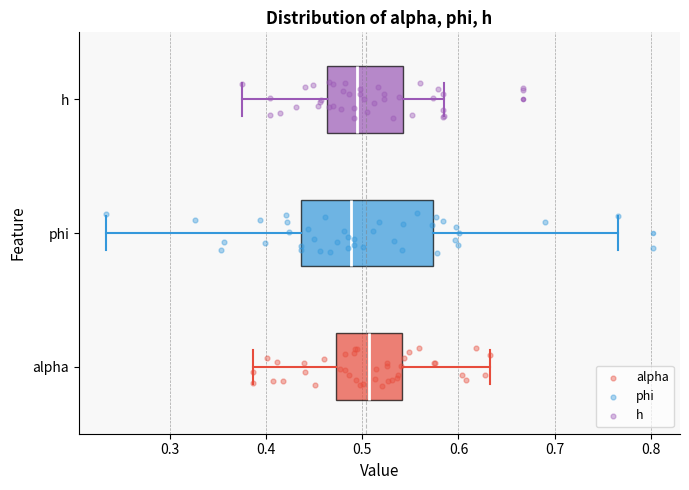

Reading bottom to top, read every box against the x-axis: the position of its median line, the range the box covers, and the ends of its whiskers. The values are not printed on the chart, so give them approximately, as read against the axis.

alpha: median 0.51, box 0.47 to 0.54, whiskers 0.39 to 0.63
phi: median 0.49, box 0.44 to 0.57, whiskers 0.23 to 0.77
h: median 0.49, box 0.46 to 0.54, whiskers 0.38 to 0.58